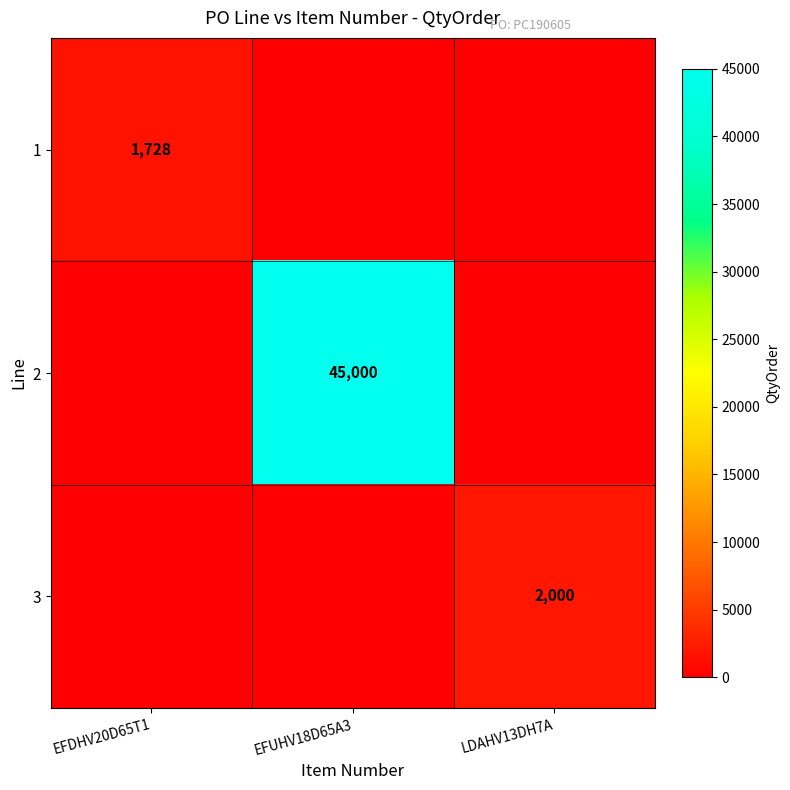

At which category is the sum across all series the highest?

EFUHV18D65A3